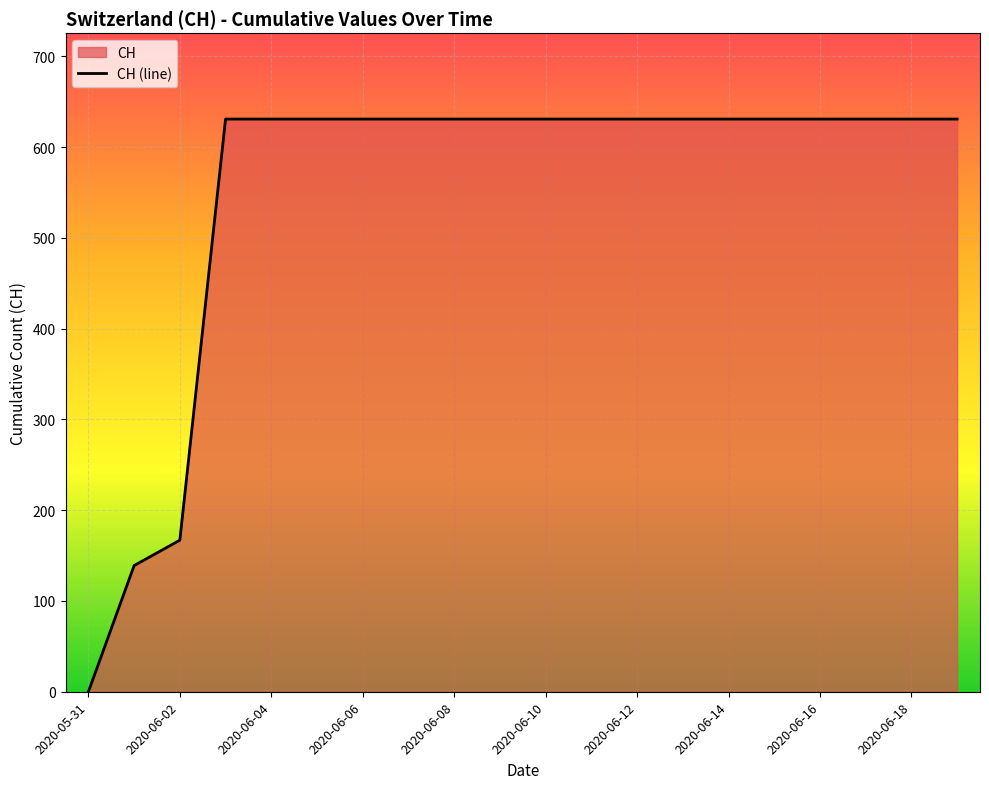

What position from the right is 2020-06-01?

19